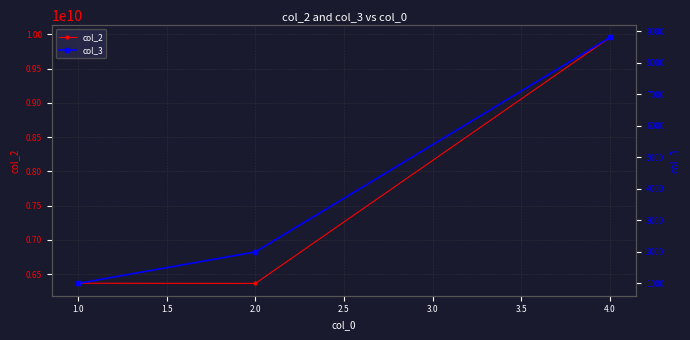

What is the value of the col_2 point at the 1st from the left?

6366075177